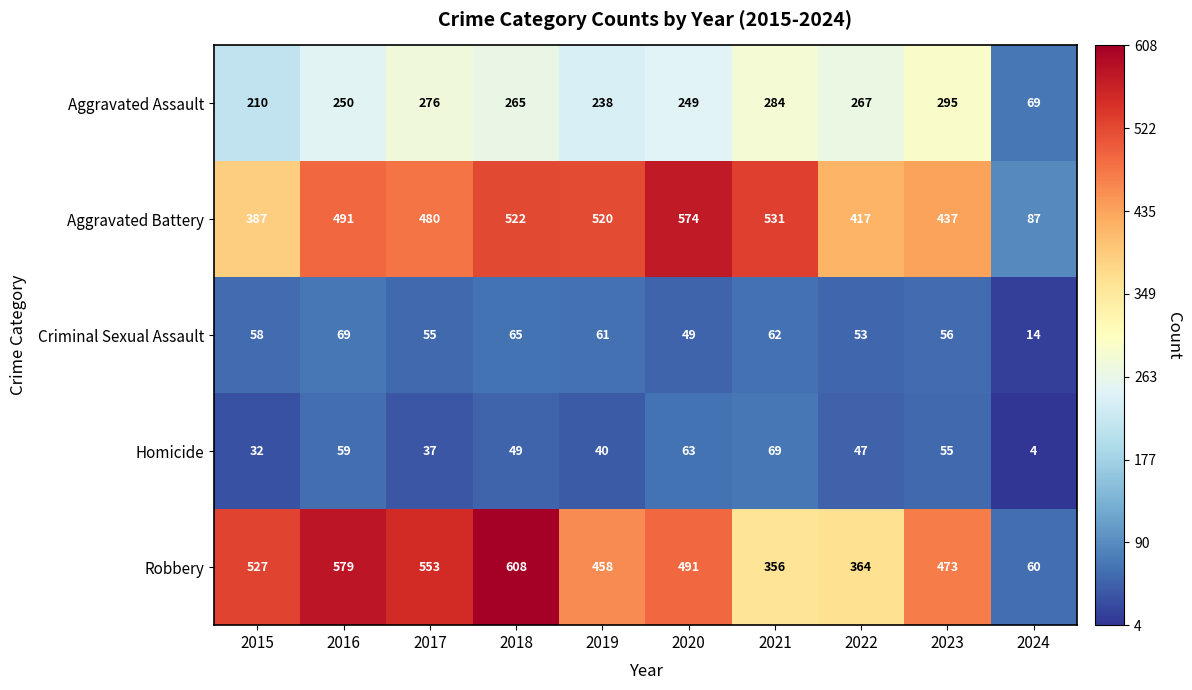

Which category has the highest value in the Robbery series?

2018